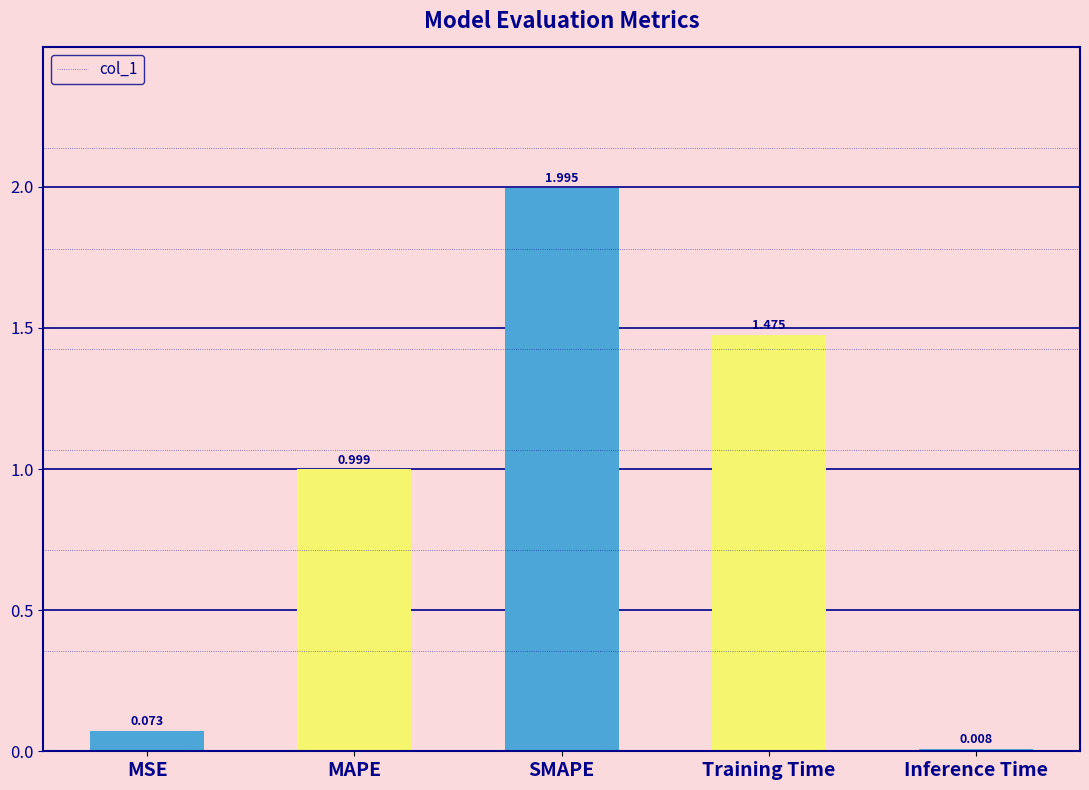

How many bars are there in total?

5